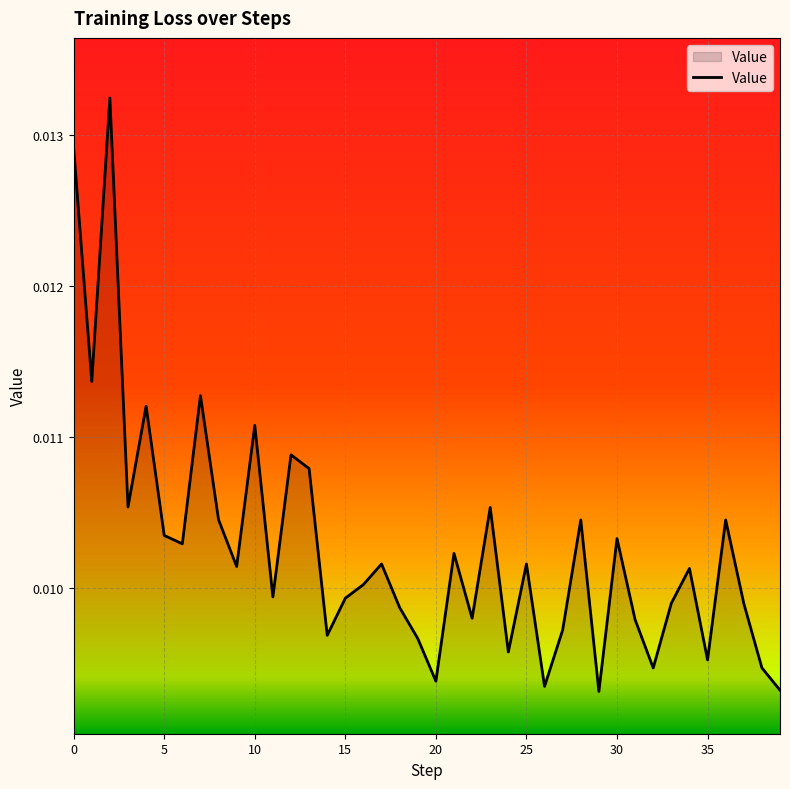

How many lines are shown in the chart?

1